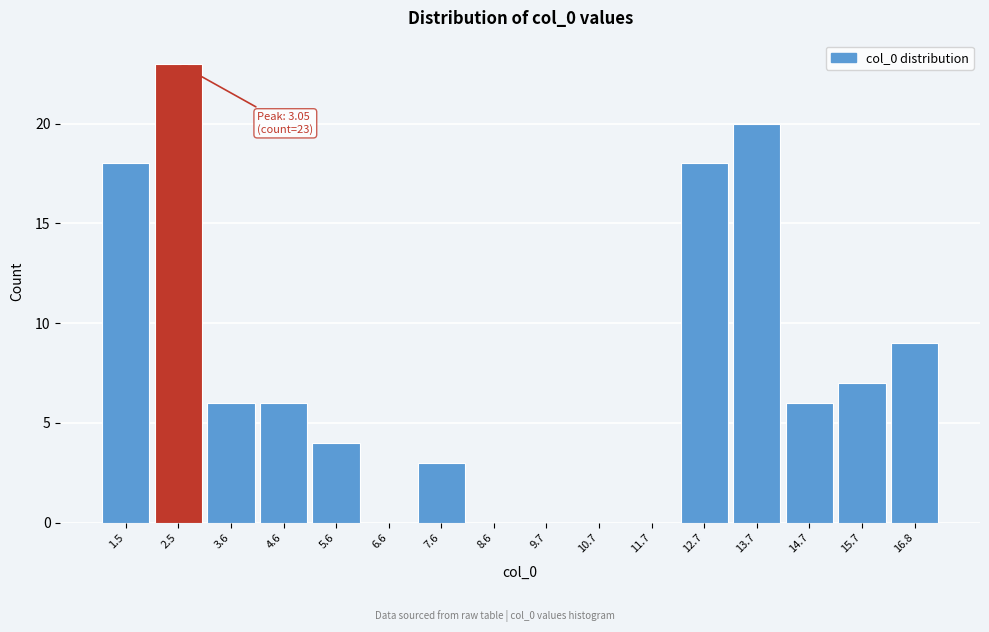

Reading left to right, list all the values displayed in this chart.

1.5=18	2.5=23	3.6=6	4.6=6	5.6=4	6.6=0	7.6=3	8.6=0	9.7=0	10.7=0	11.7=0	12.7=18	13.7=20	14.7=6	15.7=7	16.8=9